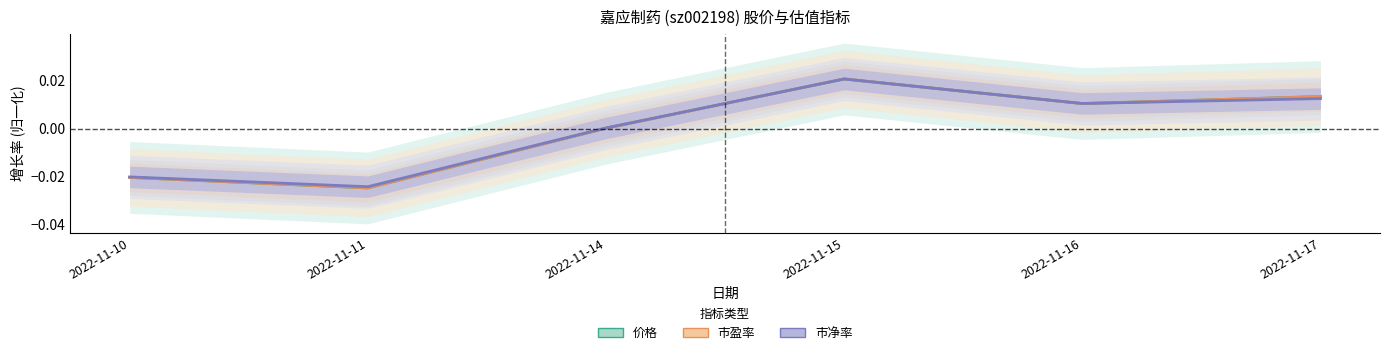

The 市净率 series shows -0.0 at 2022-11-10. True or false?

False